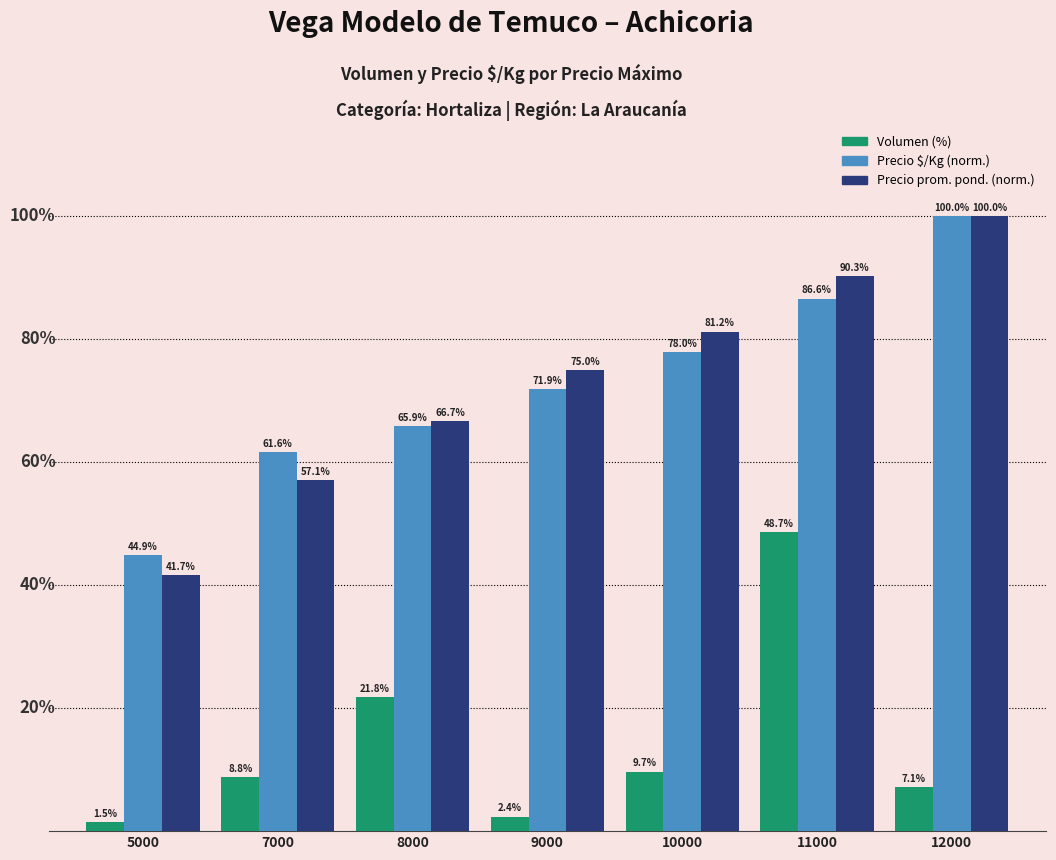

Are the bars horizontal?

No